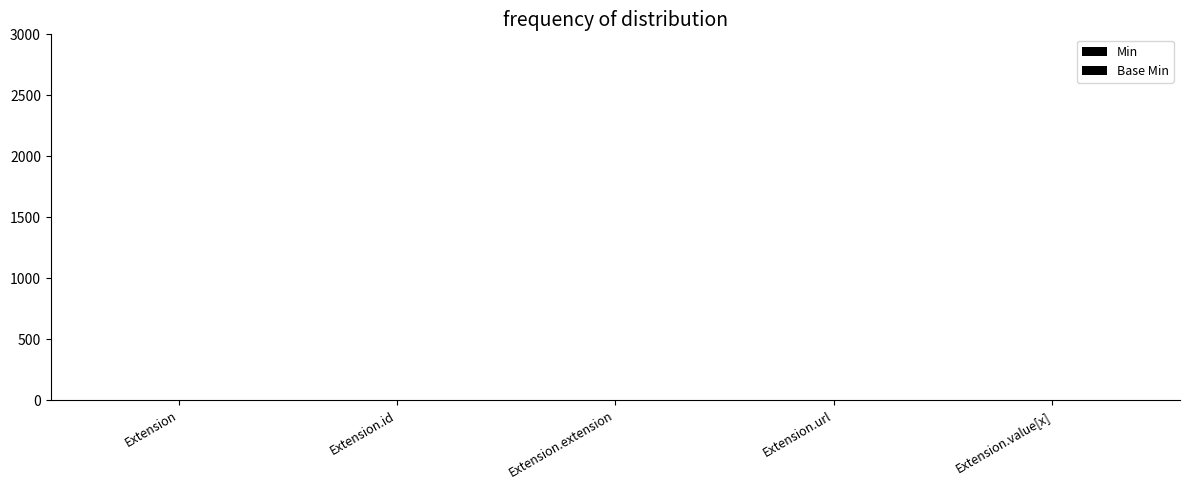

How many distinct data groups are displayed?

2